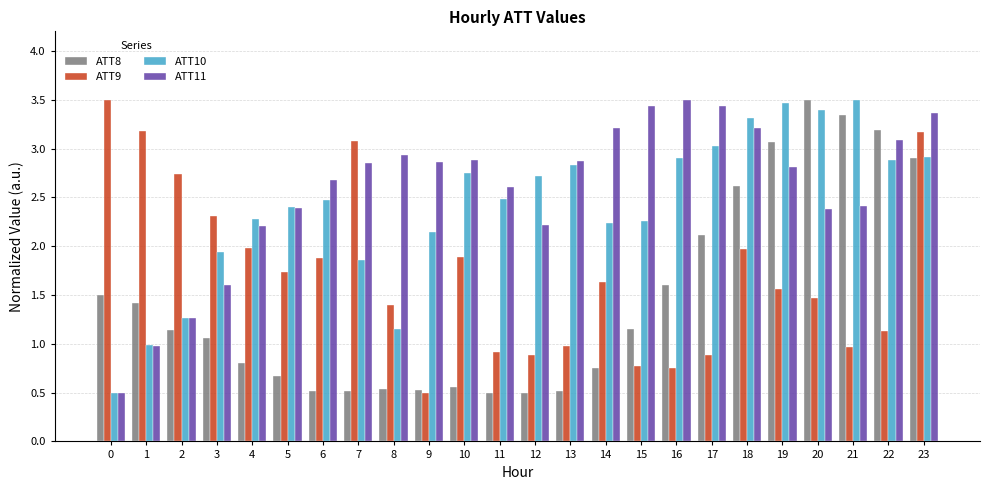

The value of ATT10 at 4 is 4.1. True or false?

False